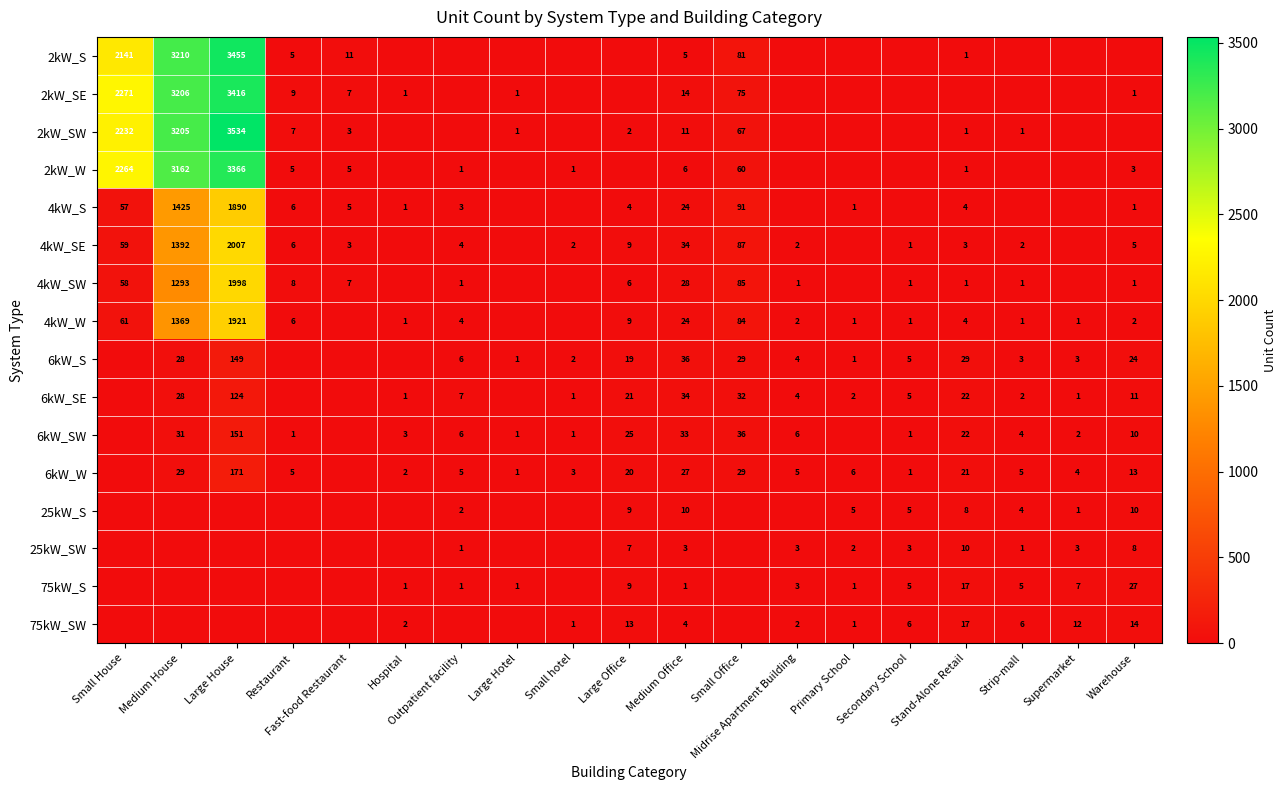

The 6kW_S series shows 3 at Small hotel. True or false?

False